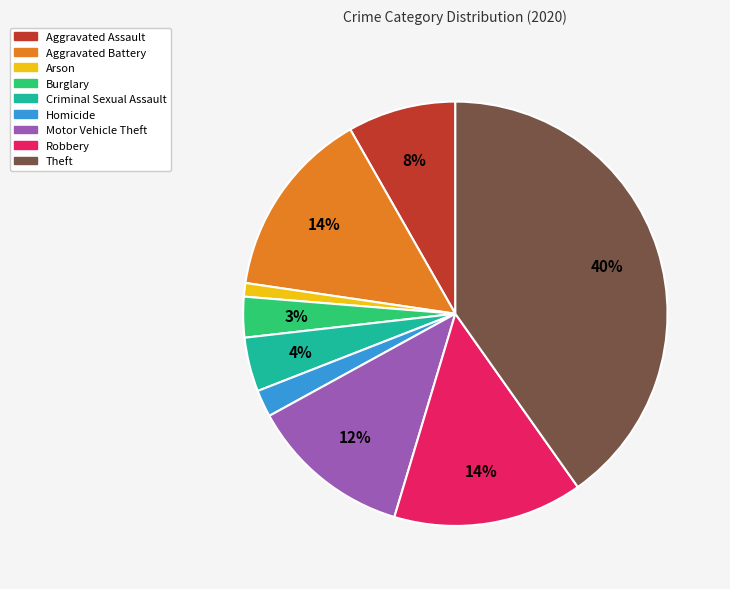

The Theft slice represents 48% of the pie. True or false?

False